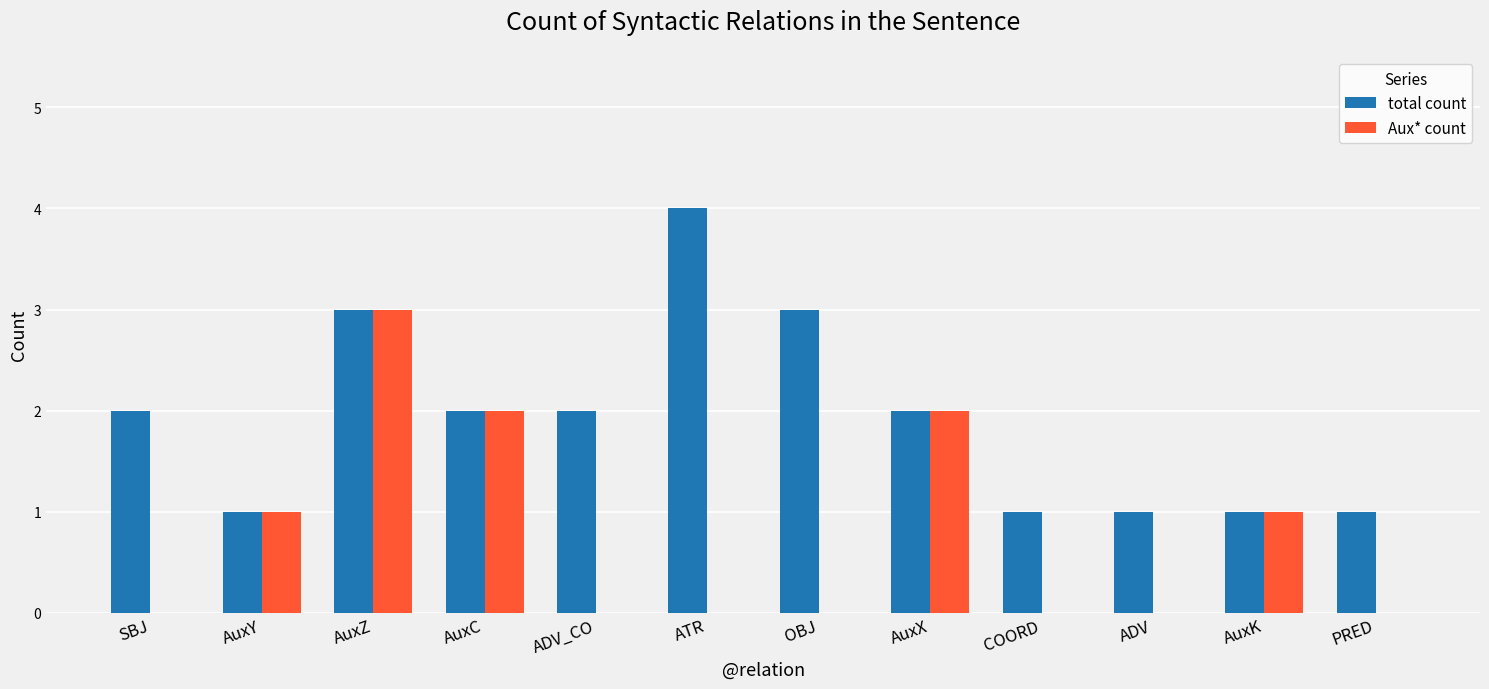

What is the sum of the total count values at AuxK and AuxC?

3